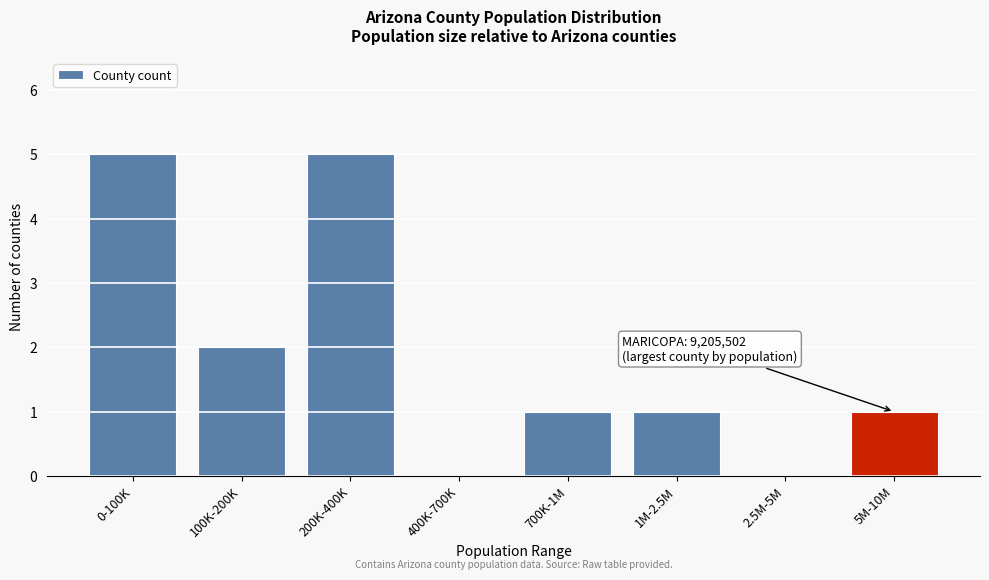

Reading right to left, list all the values displayed in this chart.

5M-10M=1	2.5M-5M=0	1M-2.5M=1	700K-1M=1	400K-700K=0	200K-400K=5	100K-200K=2	0-100K=5